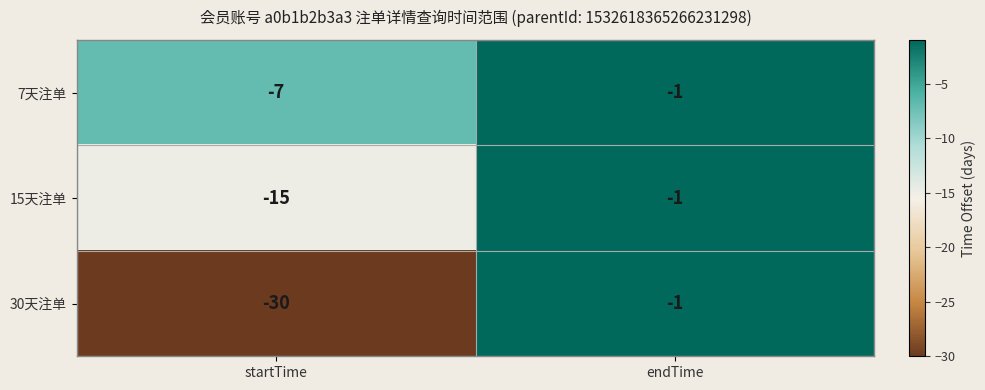

Which category has the lowest value in the 30天注单 series?

startTime